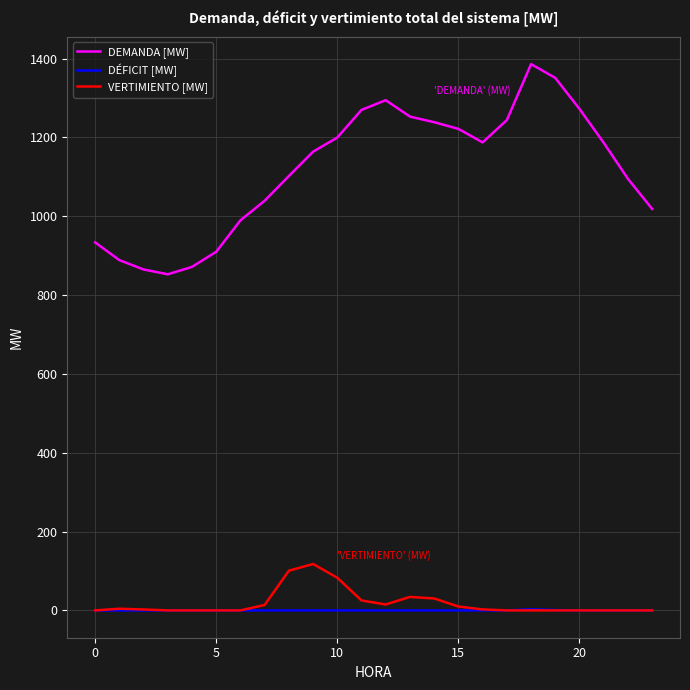

What is the sum of all DÉFICIT [MW] values?

3.8